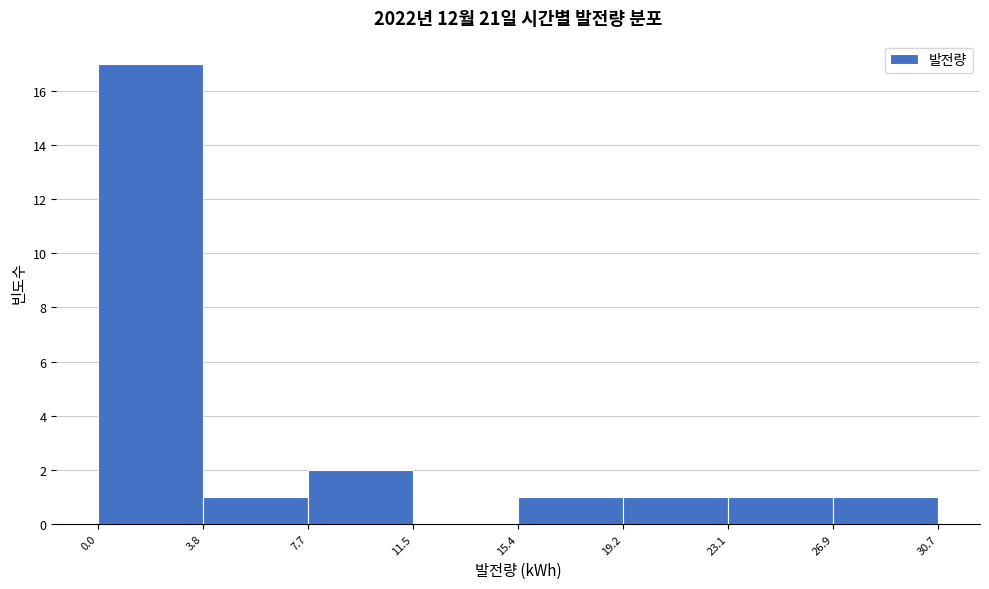

Reading left to right, list every bar in this chart as the range it spans on the x-axis followed by its height. The values are not printed on the chart, so give them approximately, as read against the axis.

0.0 to 3.8: 17
3.8 to 7.7: 1
7.7 to 11.5: 2
11.5 to 15.4: 0
15.4 to 19.2: 1
19.2 to 23.1: 1
23.1 to 26.9: 1
26.9 to 30.7: 1